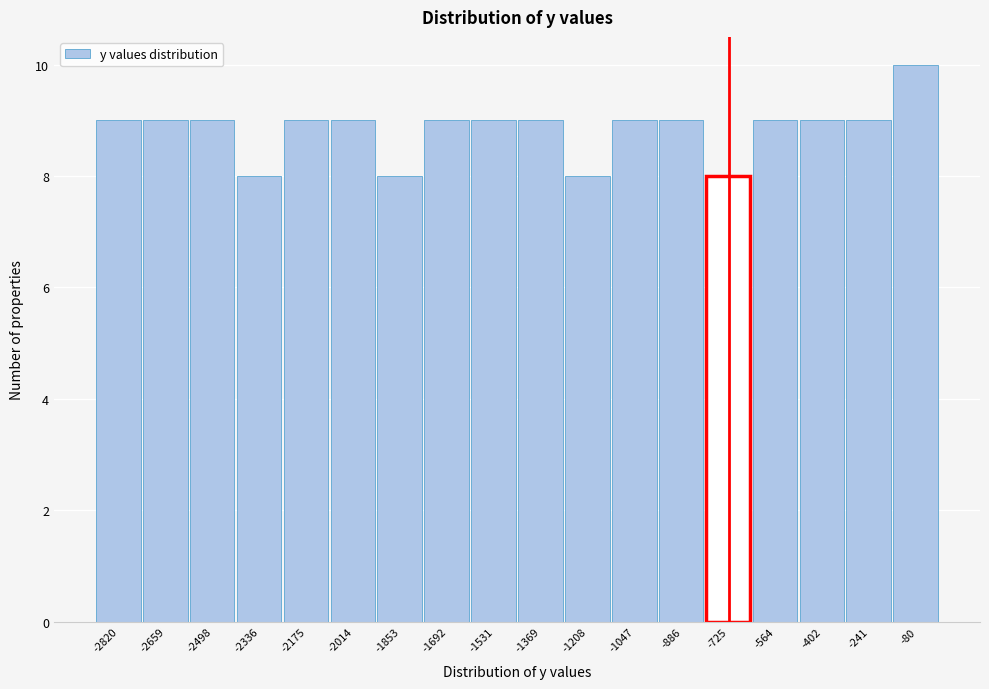

Reading left to right, list every bar in this chart as the range it spans on the x-axis followed by its height. Neither the bar edges nor the heights are printed on the chart, so give them approximately, as read against the axes.

-2900 to -2740: 9
-2740 to -2580: 9
-2580 to -2420: 9
-2420 to -2260: 8
-2260 to -2100: 9
-2100 to -1940: 9
-1940 to -1780: 8
-1780 to -1620: 9
-1620 to -1460: 9
-1460 to -1280: 9
-1280 to -1120: 8
-1120 to -960: 9
-960 to -800: 9
-800 to -640: 8
-640 to -480: 9
-480 to -320: 9
-320 to -160: 9
-160 to 0: 10